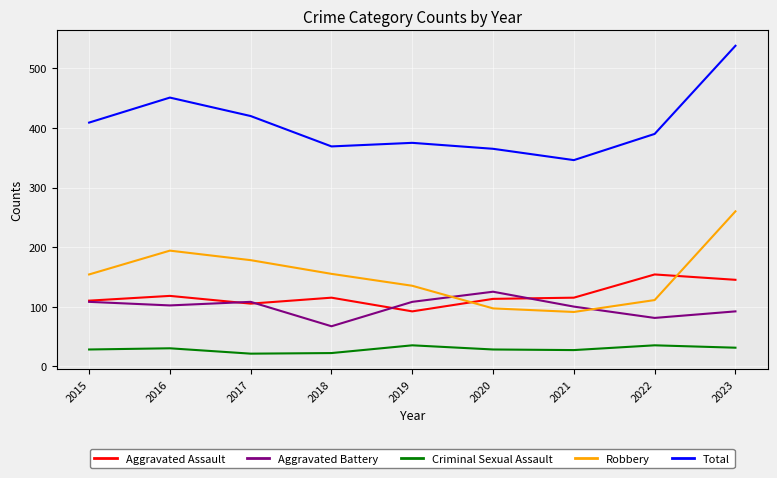

At how many categories does at least one series exceed 427?

2